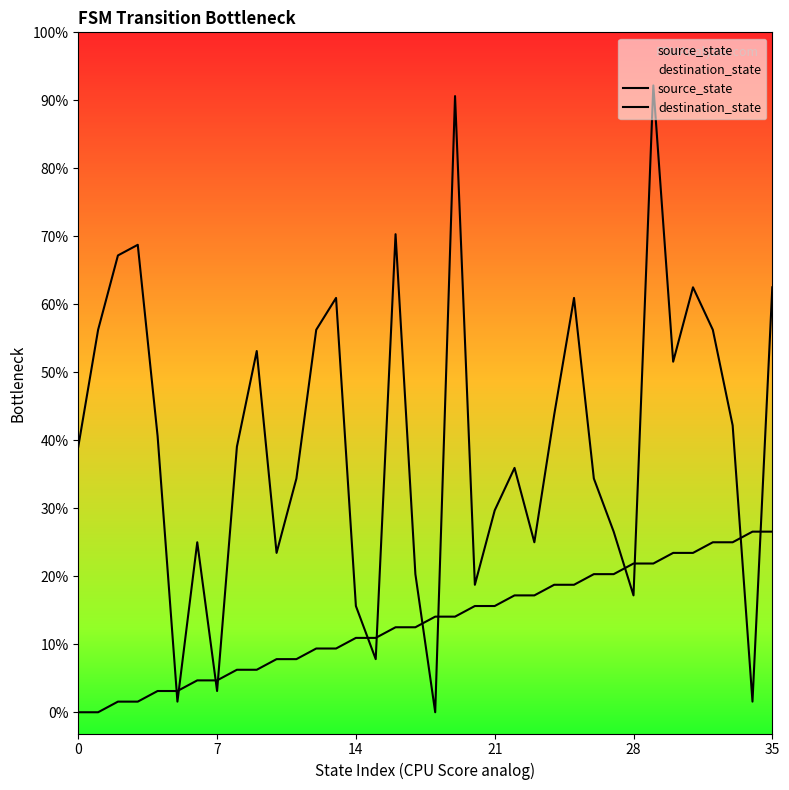

Which series reaches the maximum Y coordinate?

destination_state